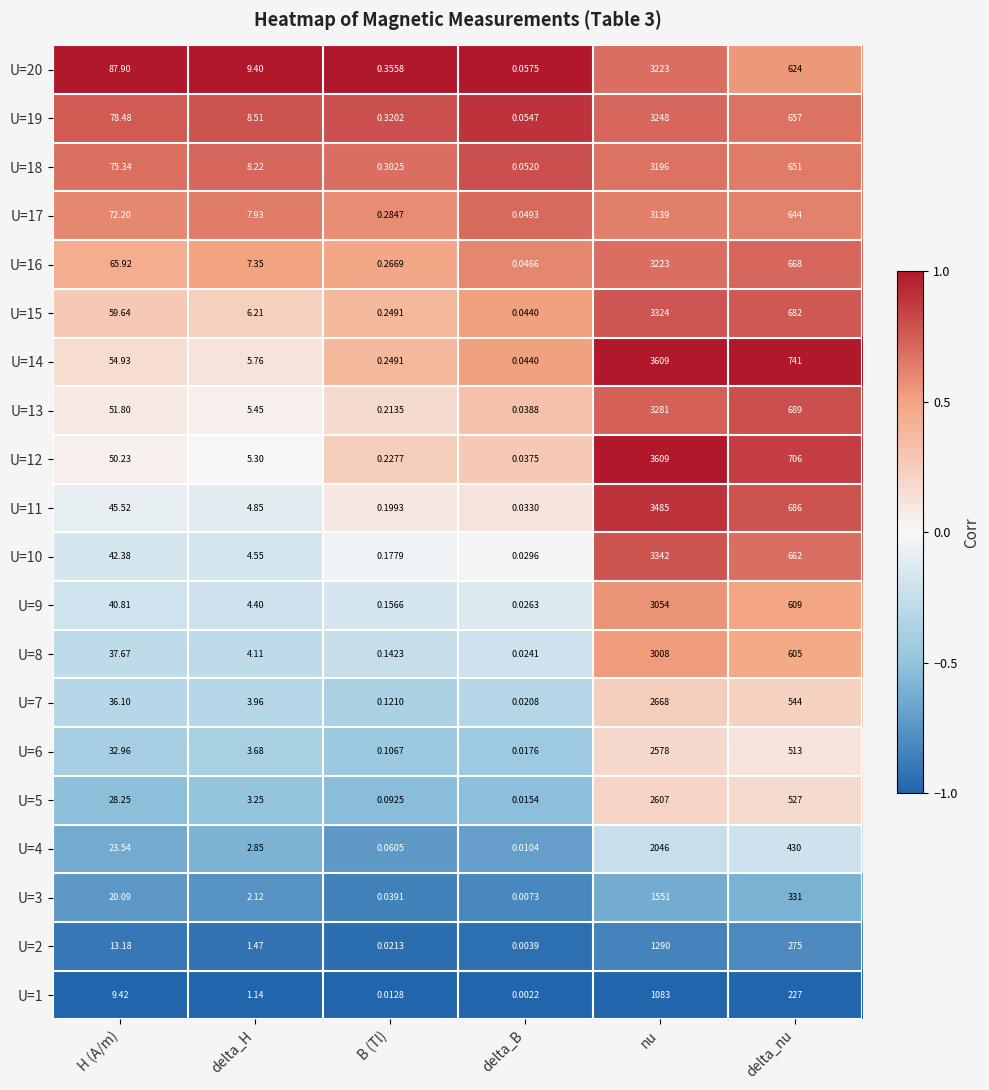

At which label does U=14 first exceed 54?

H (A/m)